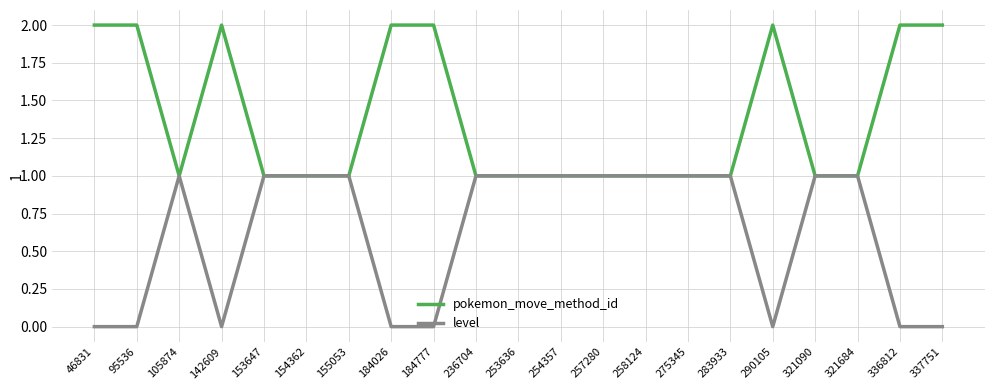

Which series has the largest total across all categories?

pokemon_move_method_id